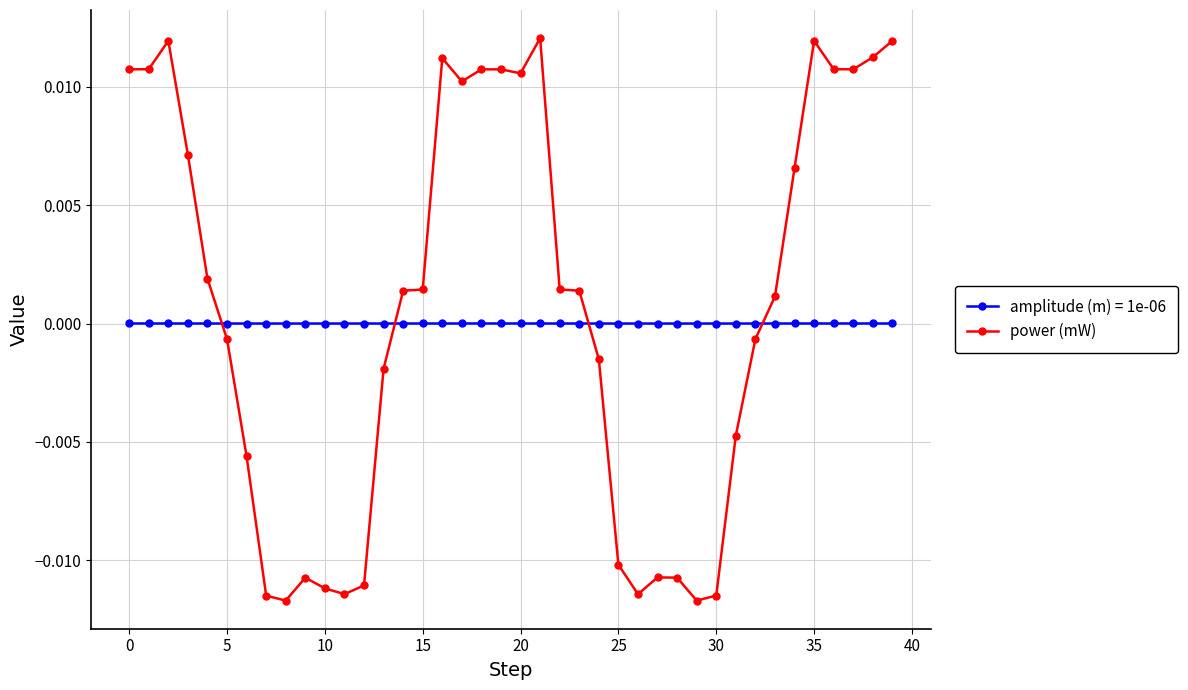

List the series in order of their peak value, lowest first.

amplitude (m) = 1e-06, power (mW)